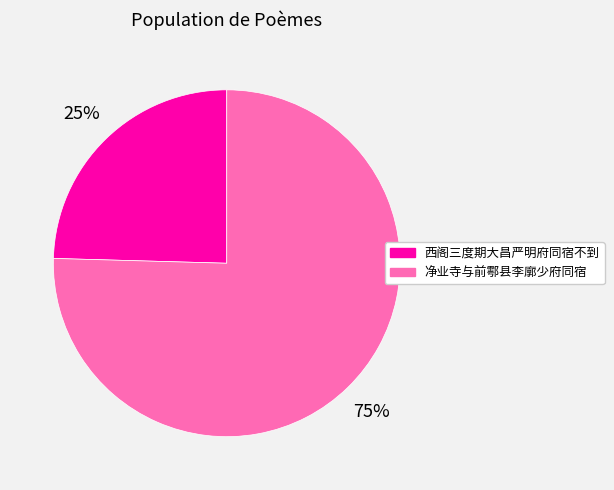

Is there a majority slice in this chart?

Yes